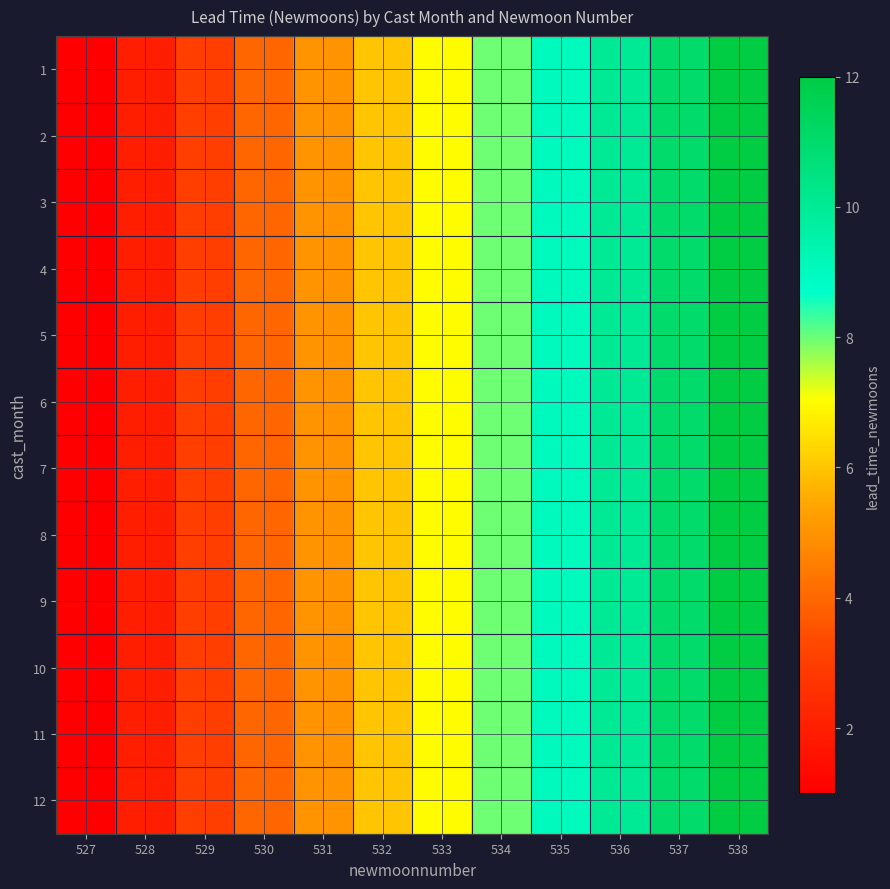

What is the maximum value shown in the chart?

12